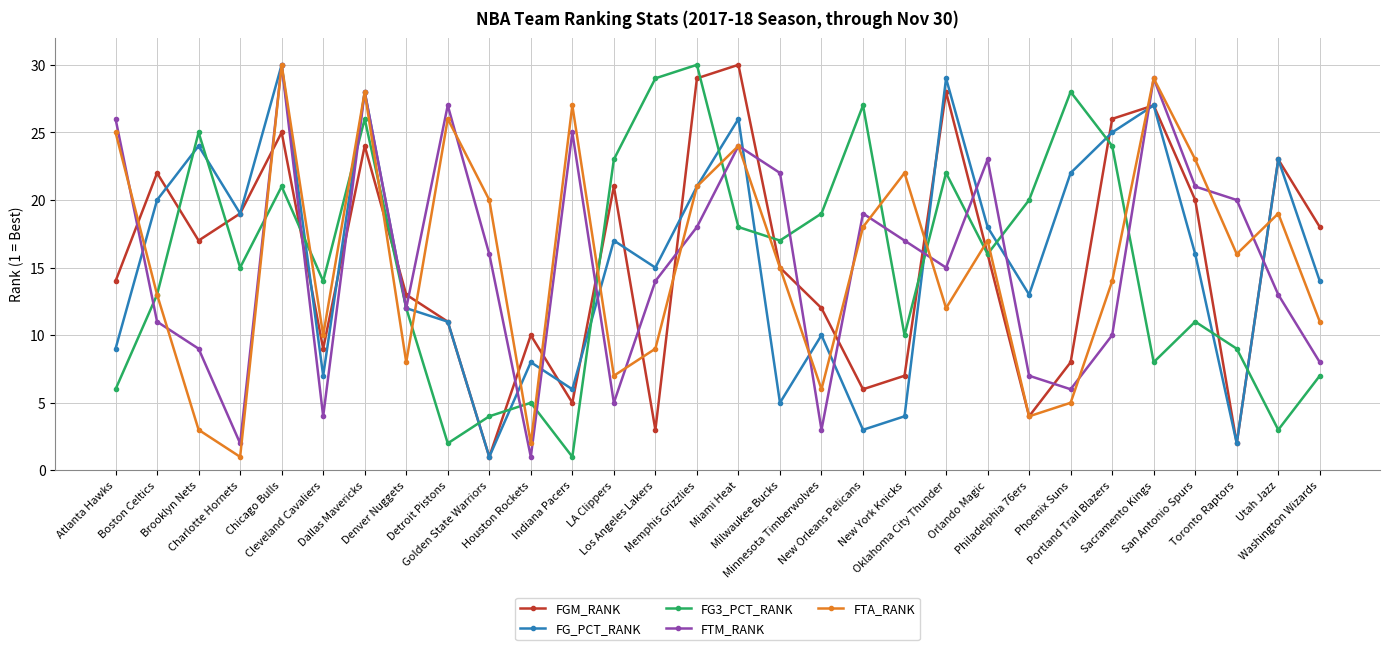

What is the maximum value shown in the chart?

30